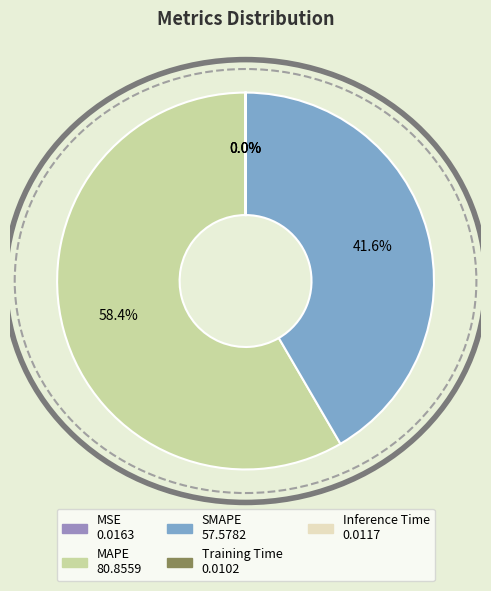

Do MAPE and SMAPE together represent more than half of the pie?

Yes